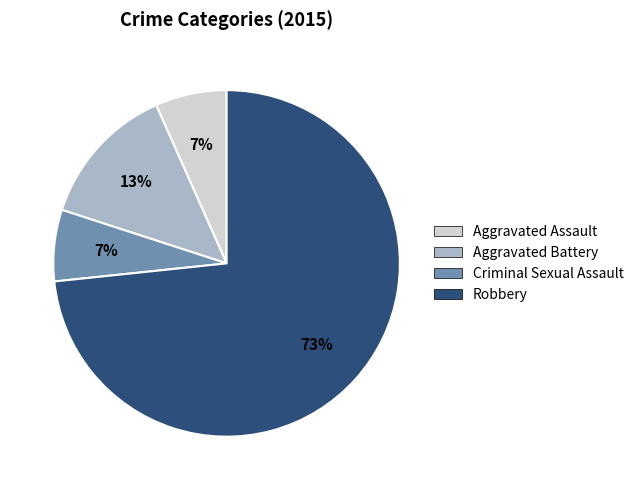

Do Aggravated Assault and Robbery together represent more than half of the pie?

Yes